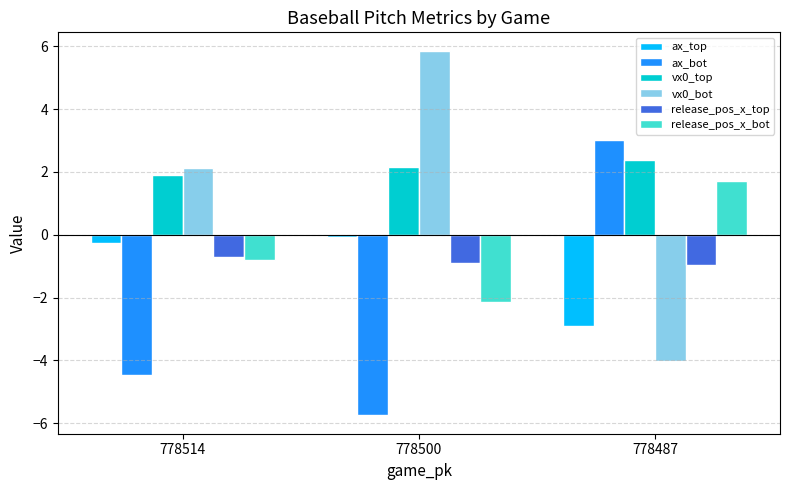

The ax_bot series shows 3.0 at 778487. True or false?

True